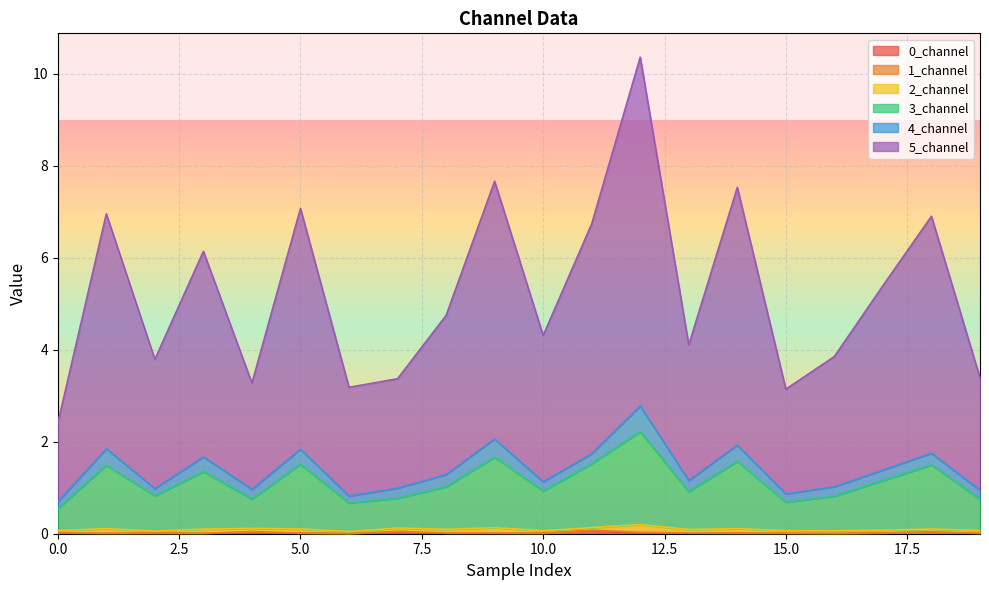

What is the value of the 5_channel point at the 16th from the left?

3.1